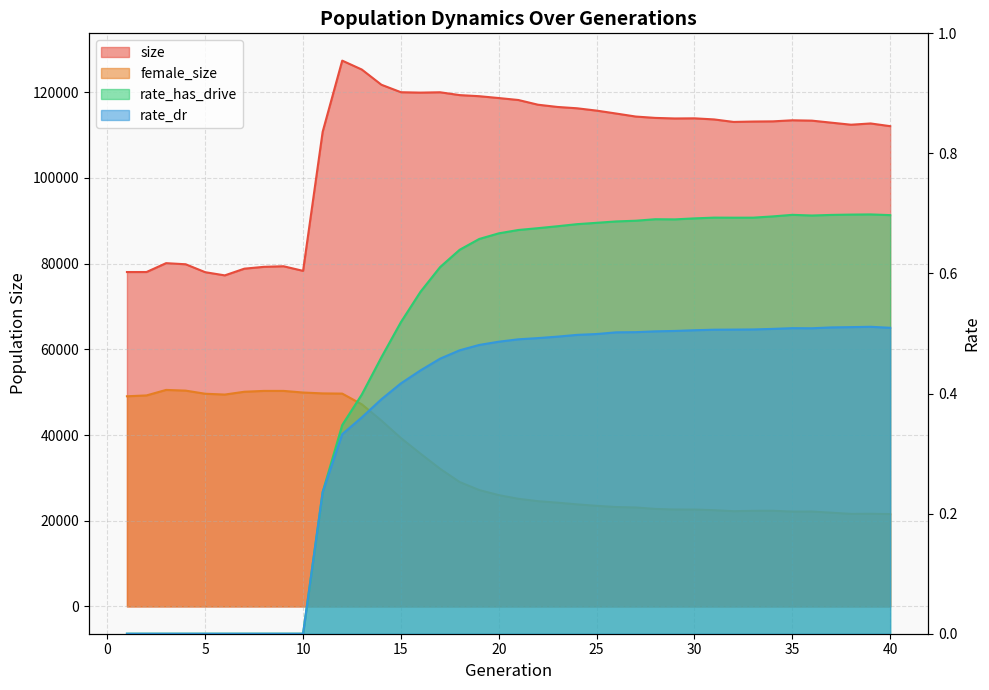

How many positive values does the rate_dr series have?

30